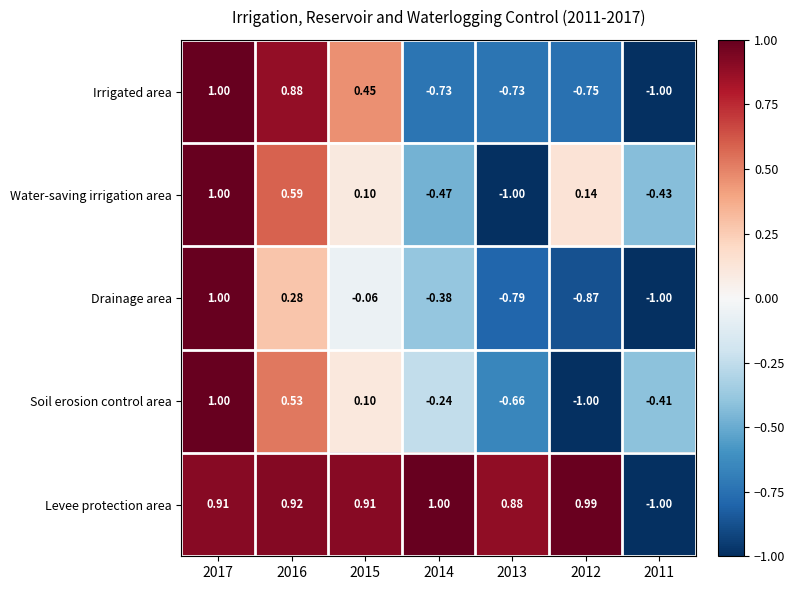

Between 2013 and 2011, which series saw the biggest shift?

Levee protection area